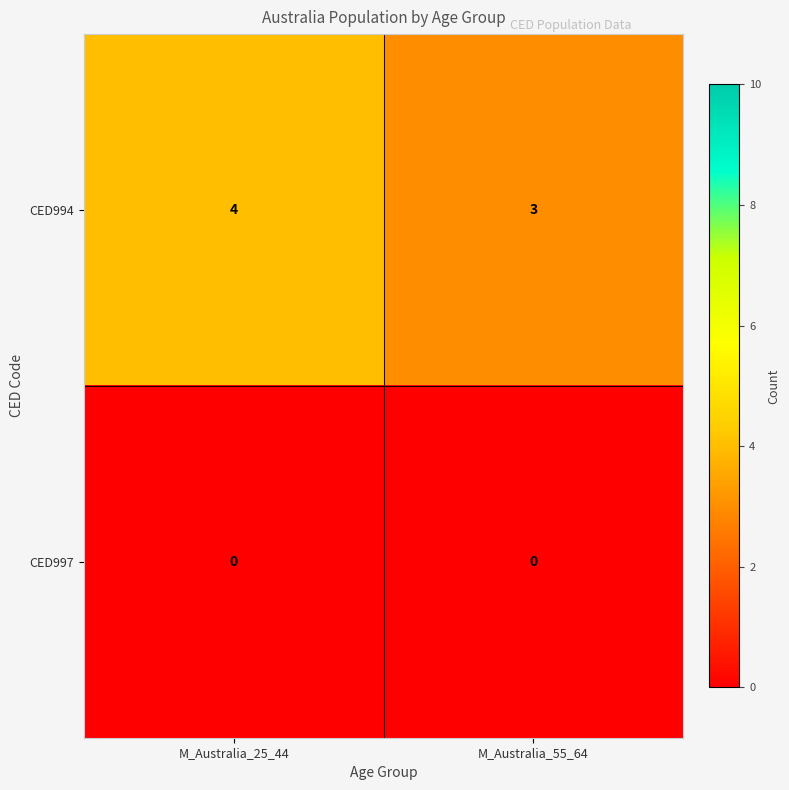

Reading left to right, extract all data points from this chart.

CED994: 4	3
CED997: 0	0